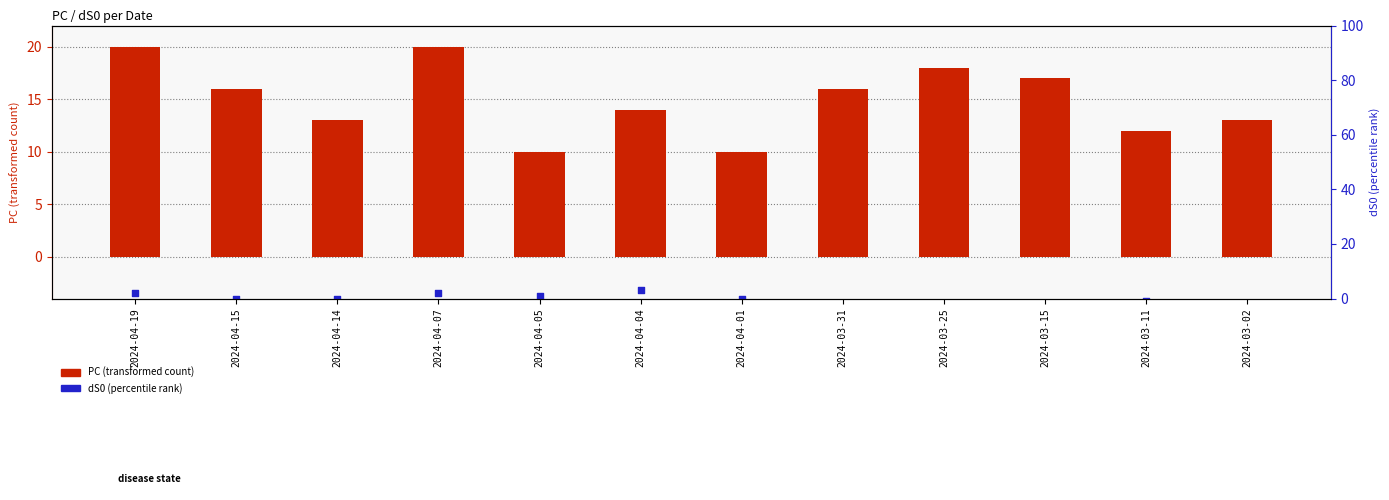

At how many categories does at least one series exceed 16?

4